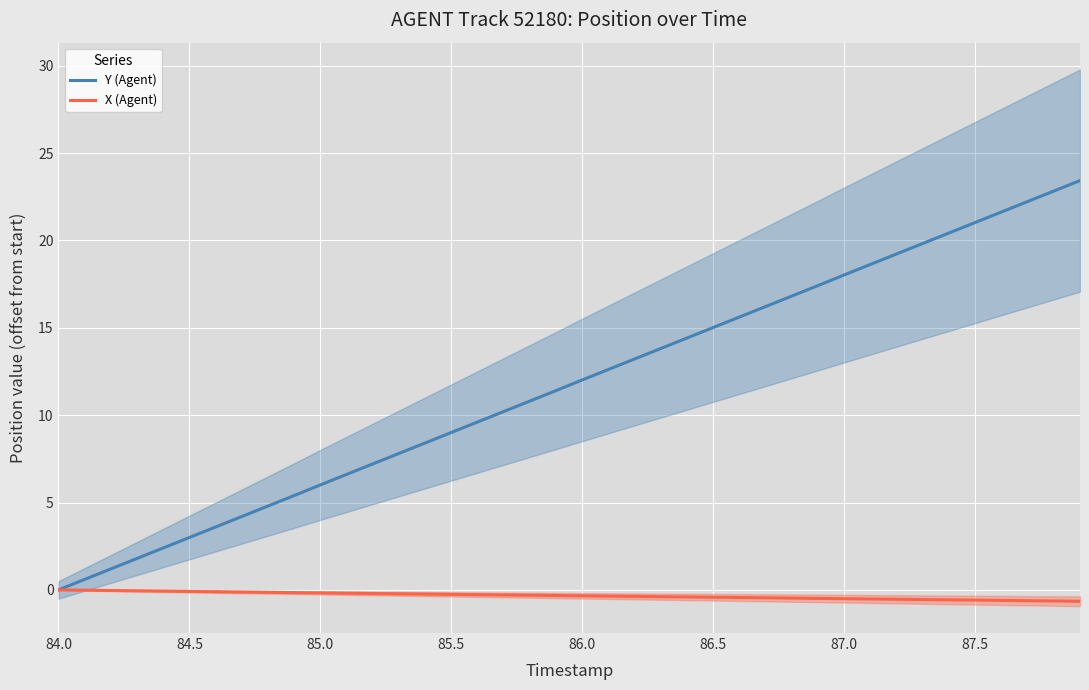

Is it true that X (Agent) equals -0.1 at 87.0?

False